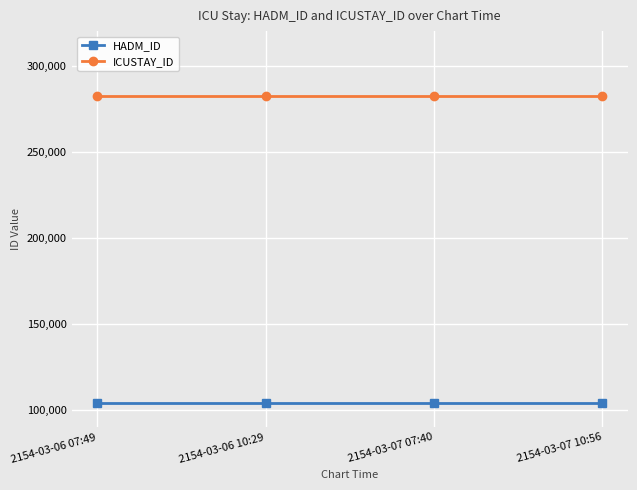

Reading right to left, transcribe all the data shown in this chart.

HADM_ID: 104287	104287	104287	104287
ICUSTAY_ID: 282445	282445	282445	282445